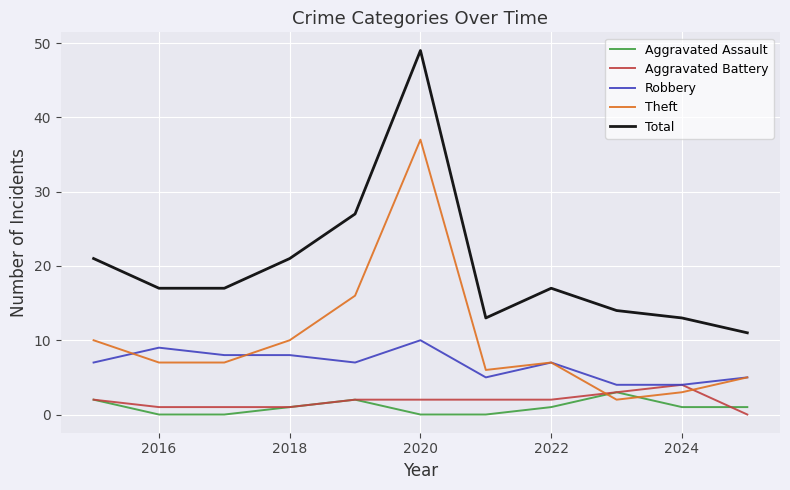

Which series has the largest total across all categories?

Total